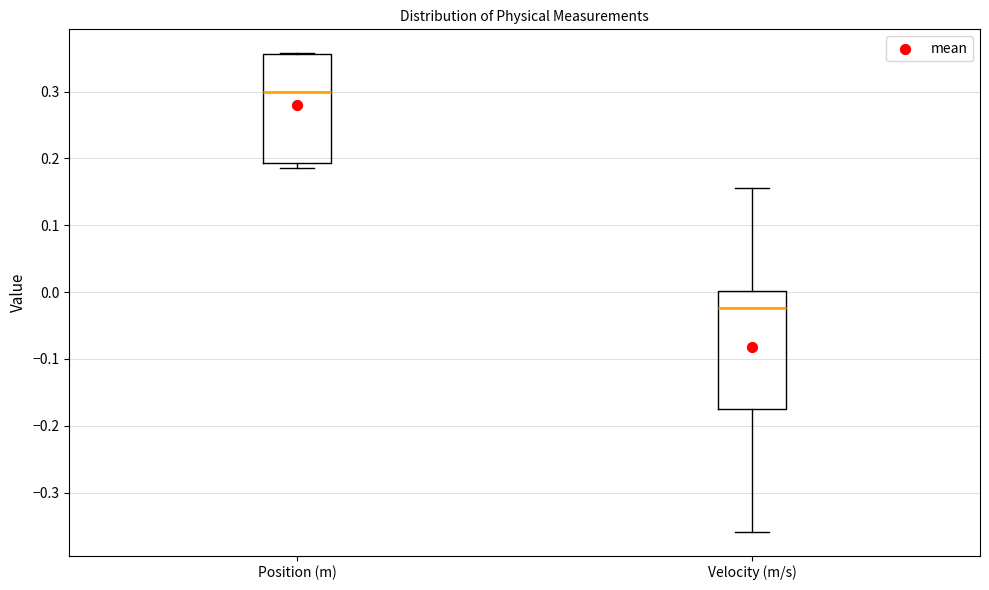

Where does the median line of the box for Position (m) sit on the y-axis? The values are not printed on the chart, so give them approximately, as read against the axis.

0.30